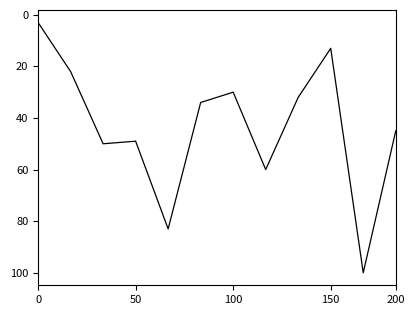

What is the greatest value displayed?

100